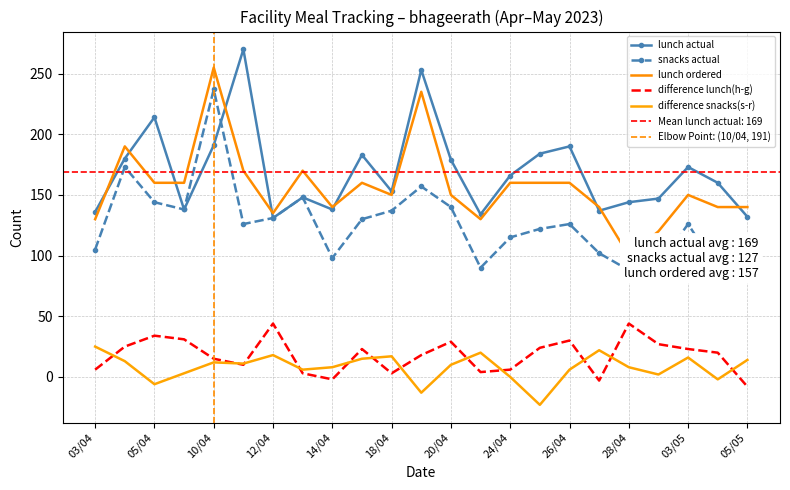

What value does the difference snacks(s-r) series have at 19/04?

-13